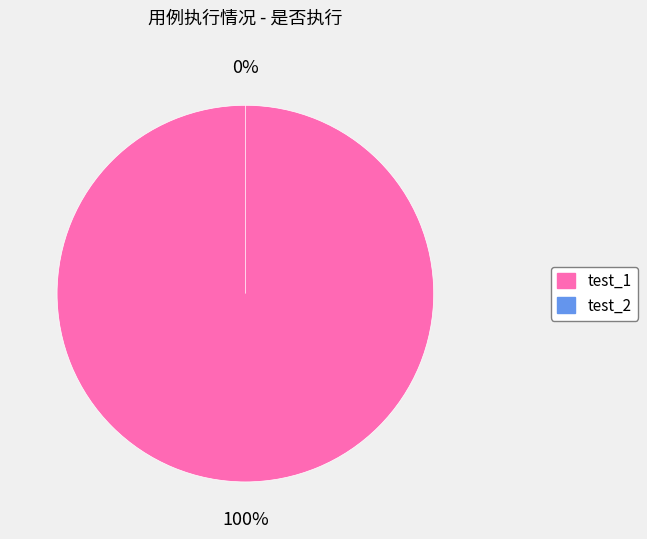

What is the total percentage of test_1 and test_2?

100.0%